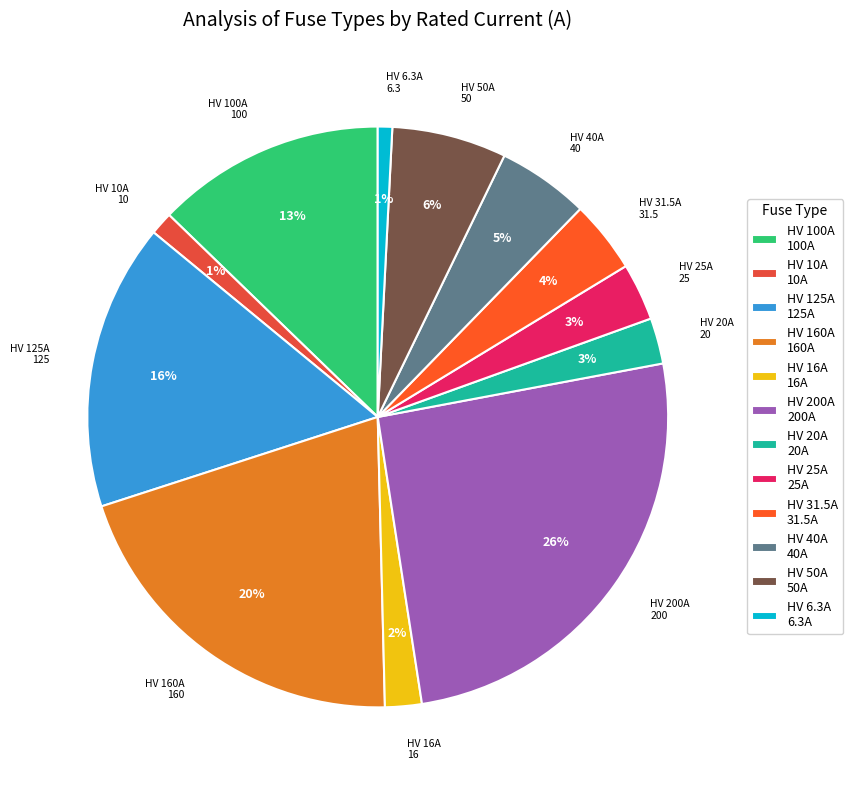

Does HV 50A represent more than half of the total?

No